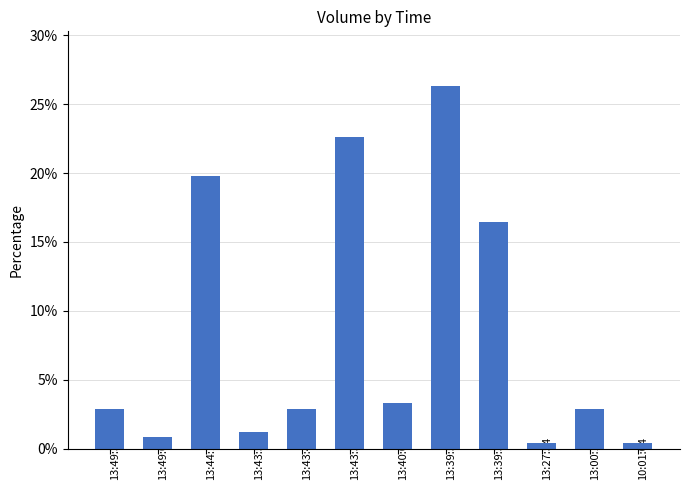

What is the sum of all values?

100.0